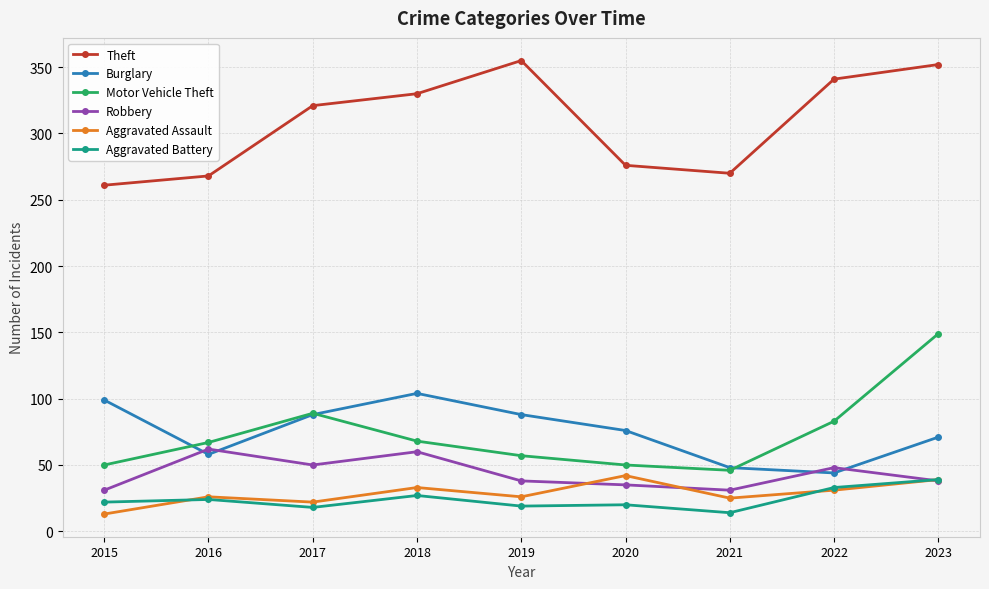

True or false: Burglary and Aggravated Battery cross at least once.

False